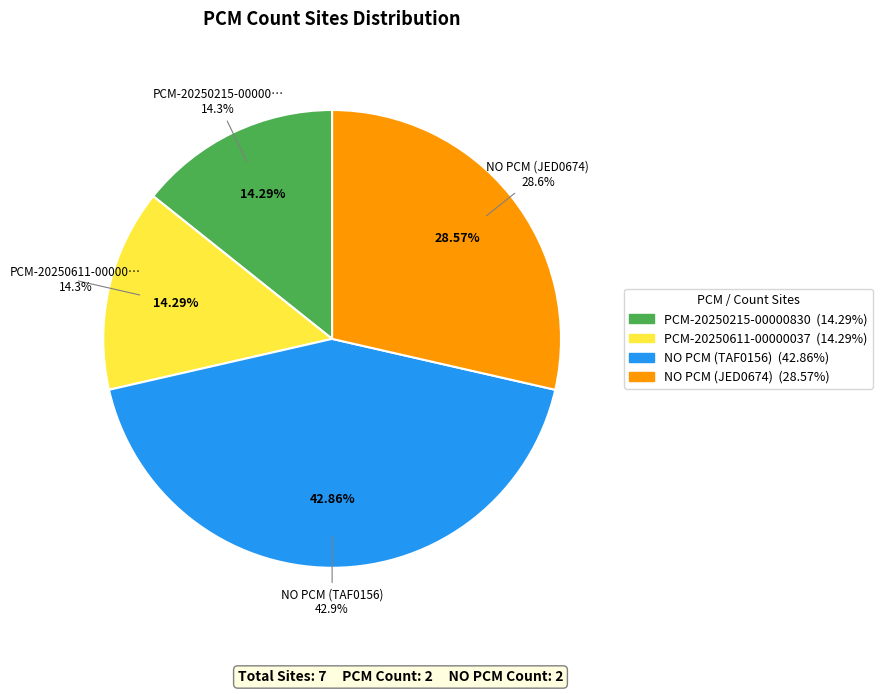

To the nearest percent, what is the combined percentage of NO PCM (JED0674) and NO PCM (TAF0156)?

71%